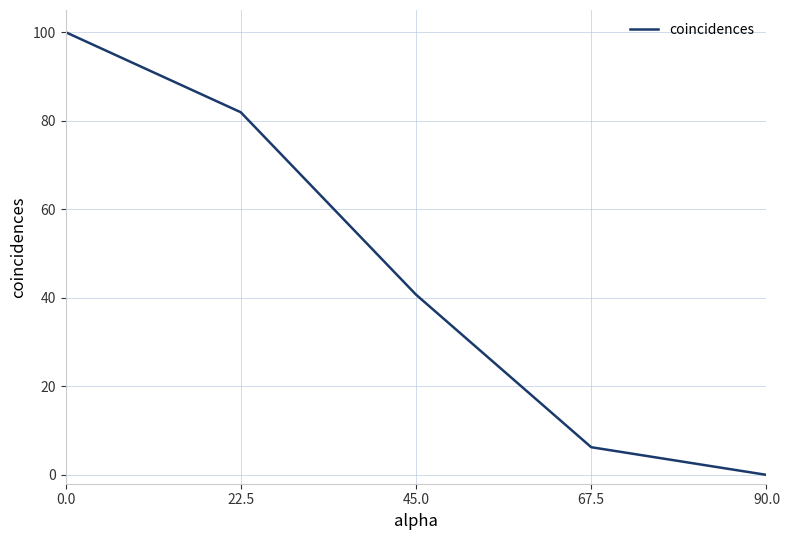

The chart shows a value of -68.6 at 67.5. True or false?

False